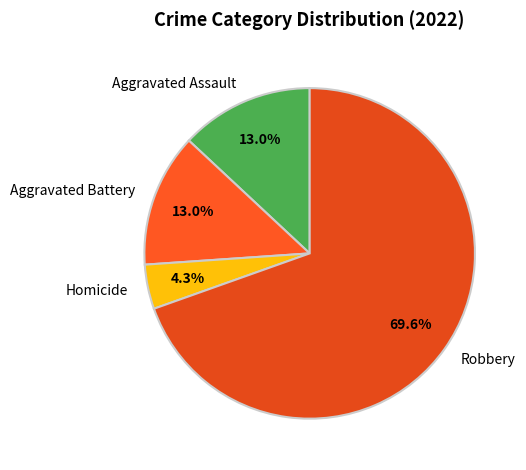

To the nearest percent, what is the difference between the Aggravated Battery and Robbery slice percentages?

57%